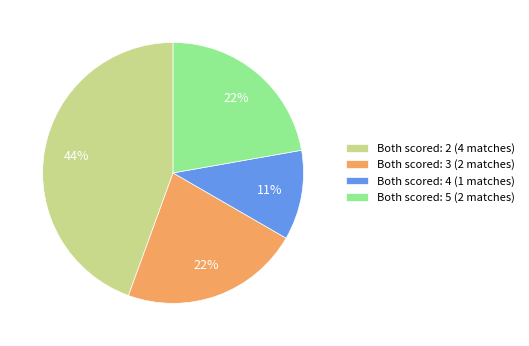

Do Both scored: 4 (1 matches) and Both scored: 5 (2 matches) together represent more than half of the pie?

No